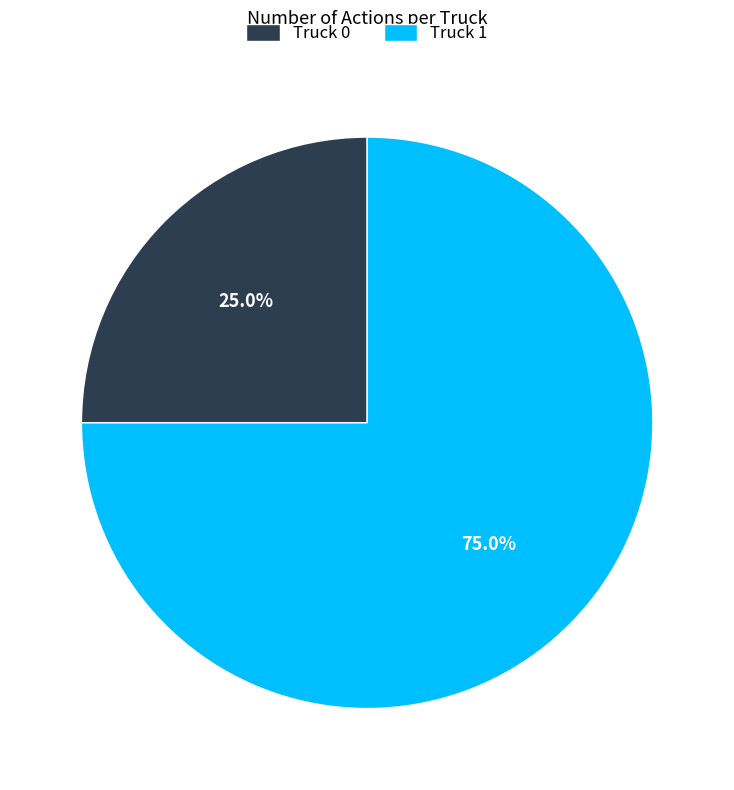

What percentage is the Truck 0 slice, to the nearest percent?

25%